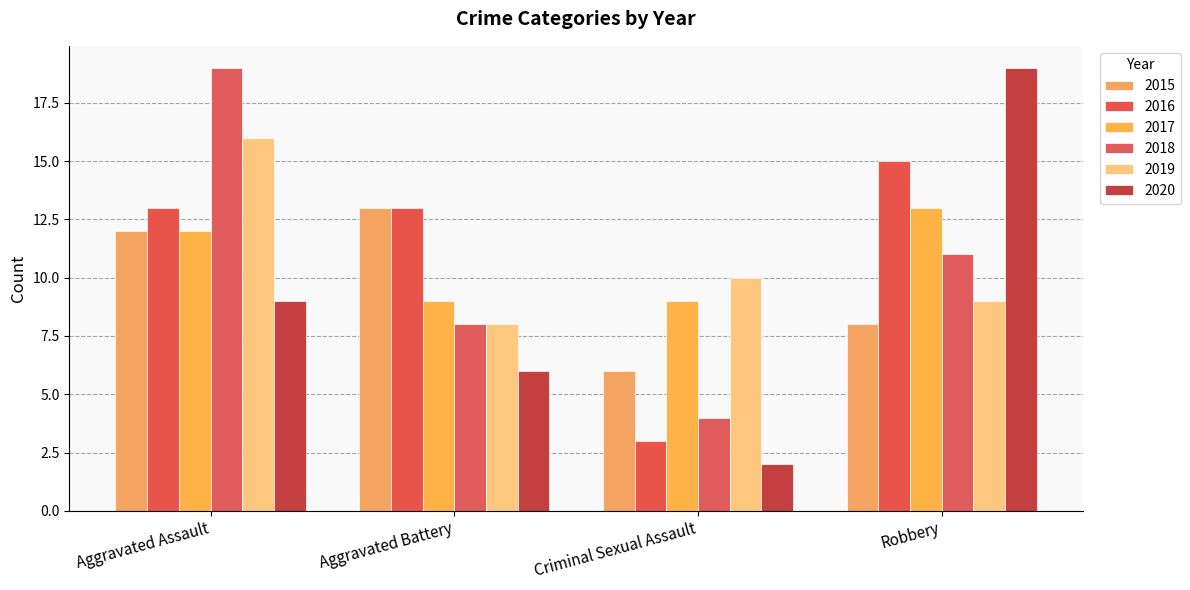

At how many categories does at least one series exceed 6?

4